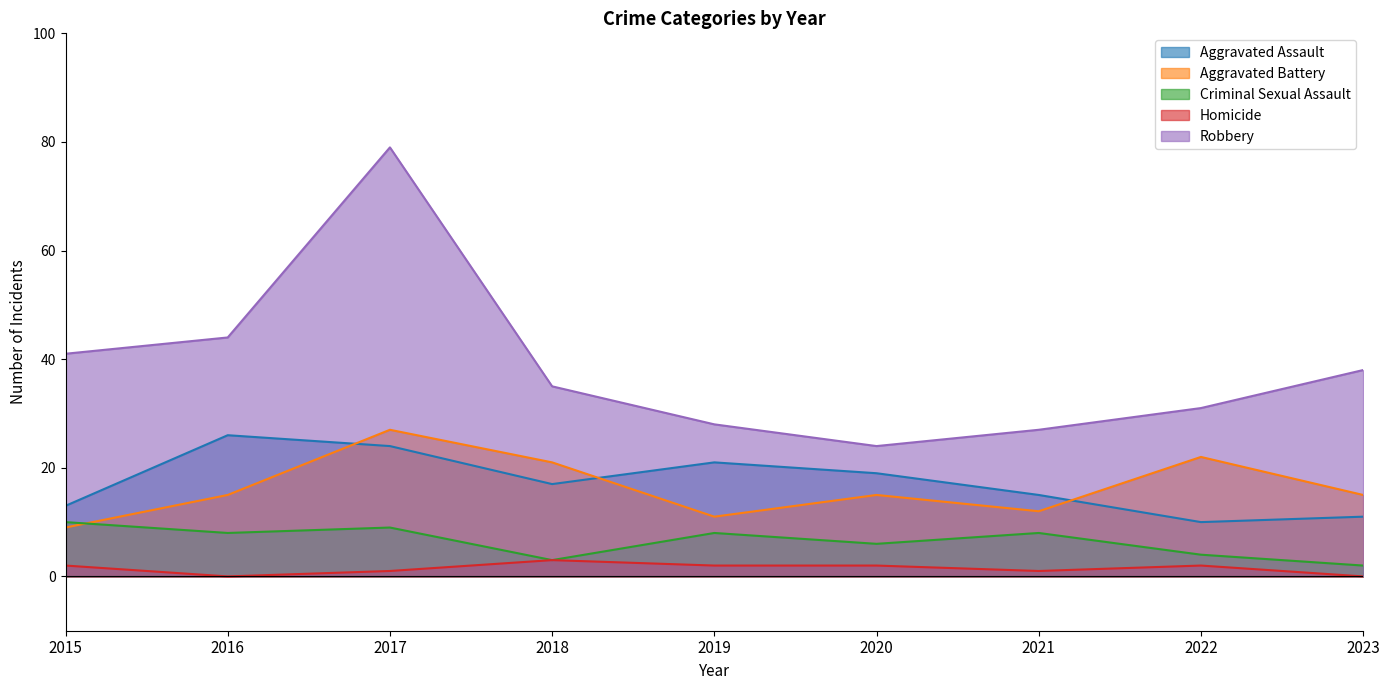

Which has a higher value, 2018 or 2021?

2018